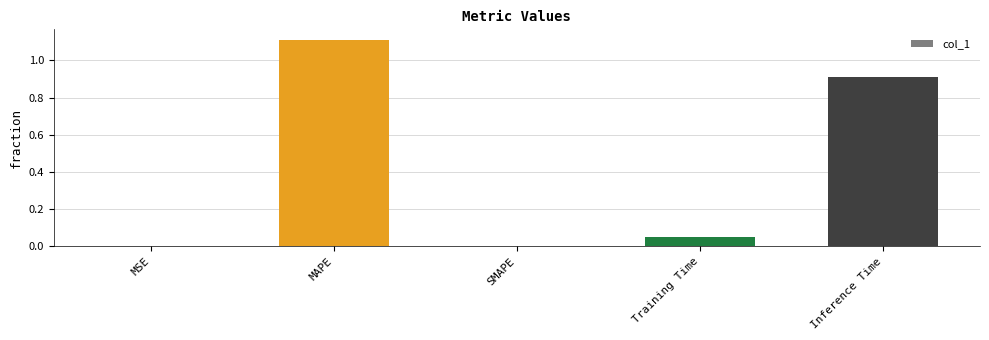

What is the sum of all values?

2.1